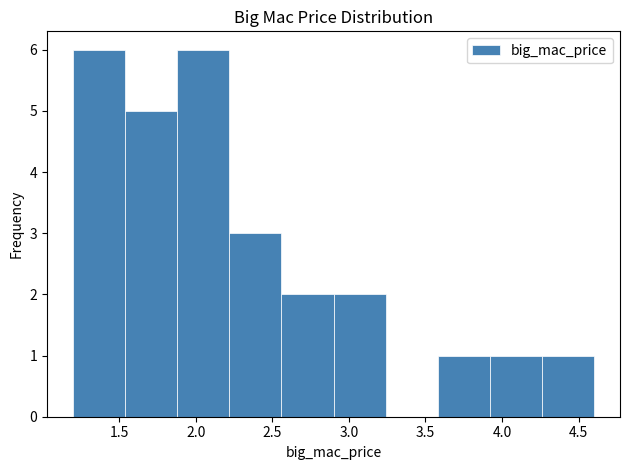

Reading left to right, list every bar in this chart as the range it spans on the x-axis followed by its height. Neither the bar edges nor the heights are printed on the chart, so give them approximately, as read against the axes.

1.20 to 1.54: 6
1.54 to 1.88: 5
1.88 to 2.22: 6
2.22 to 2.56: 3
2.56 to 2.90: 2
2.90 to 3.24: 2
3.24 to 3.58: 0
3.58 to 3.92: 1
3.92 to 4.26: 1
4.26 to 4.60: 1